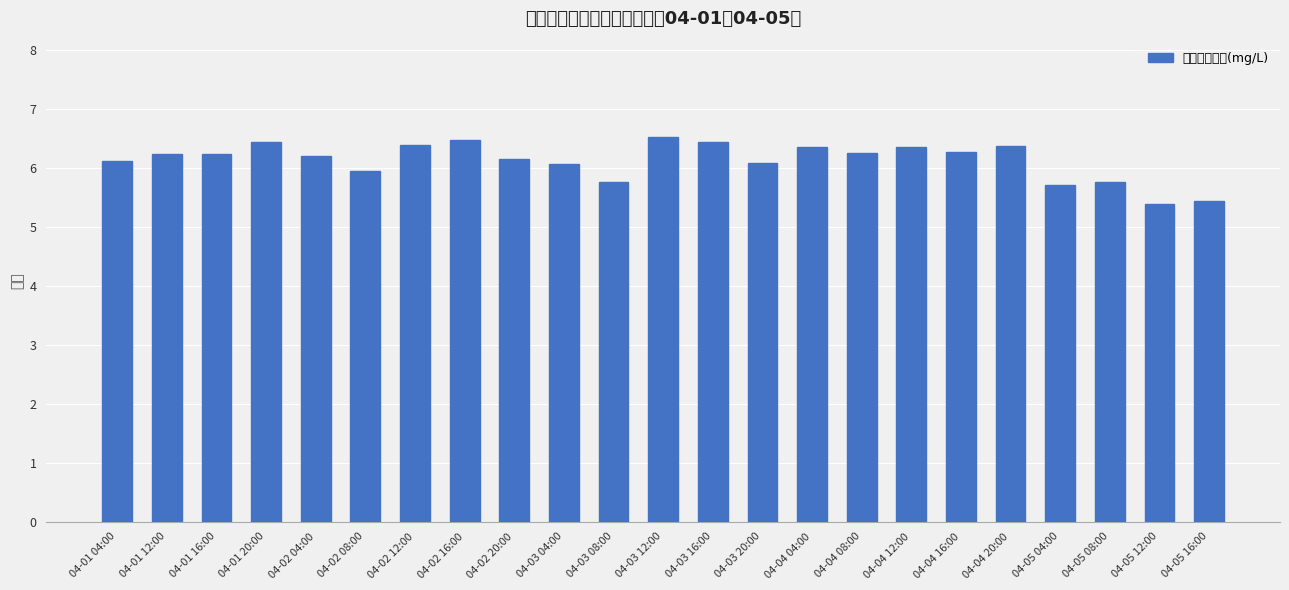

What is the value of the 14th bar from the left?

6.1